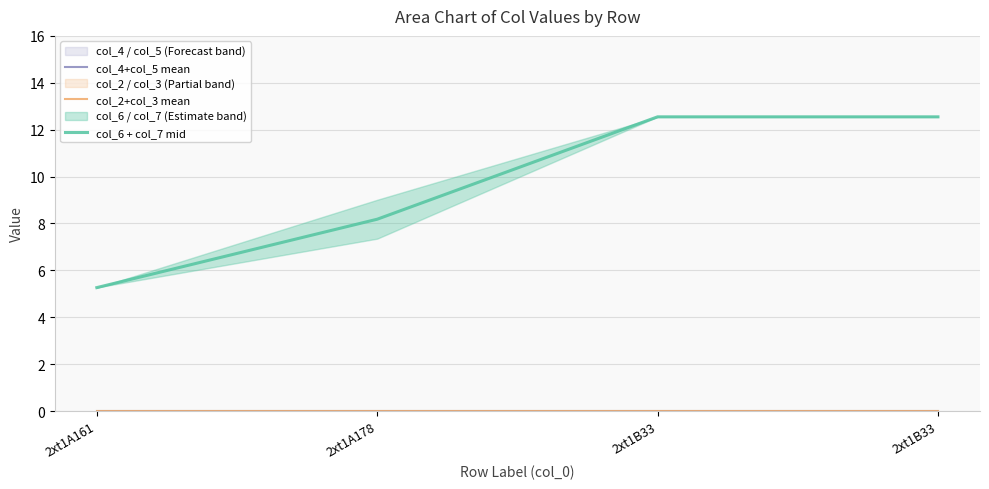

Is it true that col_6 + col_7 mid equals 8.2 at 2xt1A178?

True